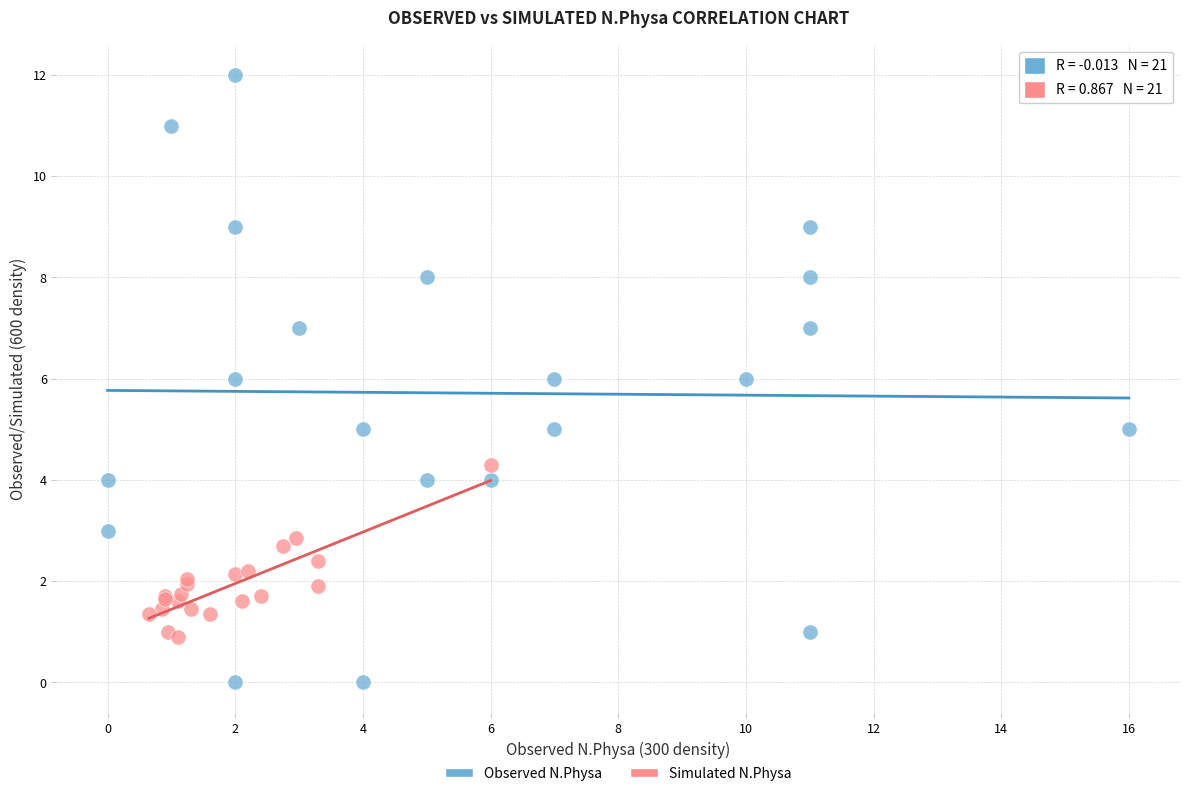

What are all the series names shown in the legend?

Observed N.Physa, Simulated N.Physa